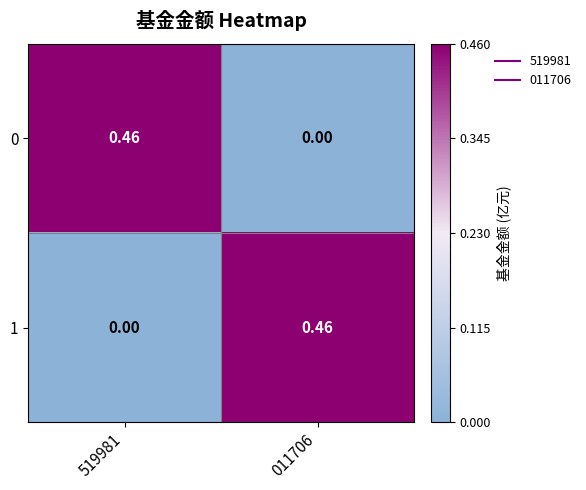

Is the value of 0 at 519981 greater than the value of 1 at 519981?

Yes